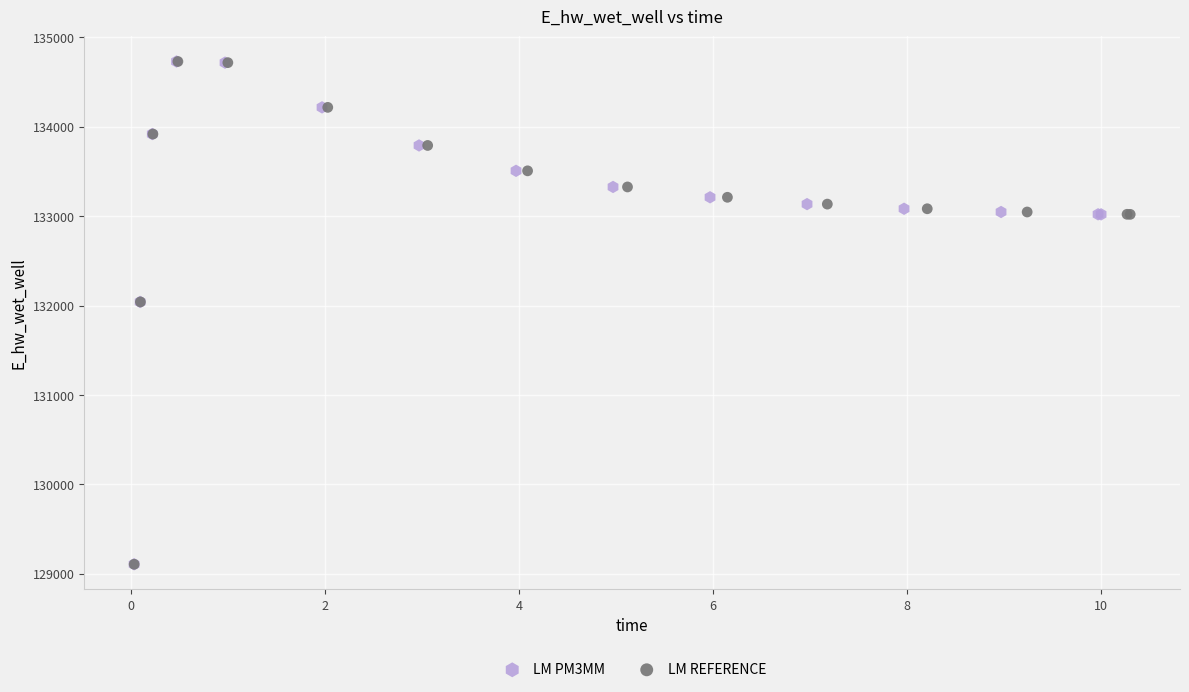

What are all the series names shown in the legend?

LM PM3MM, LM REFERENCE